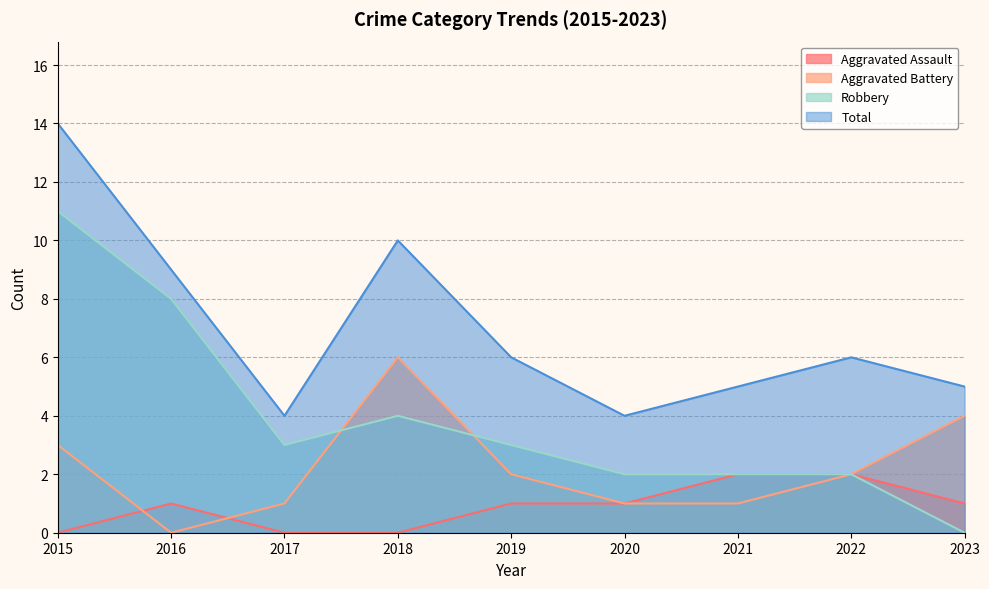

What is the total value across all series at 2018?

20